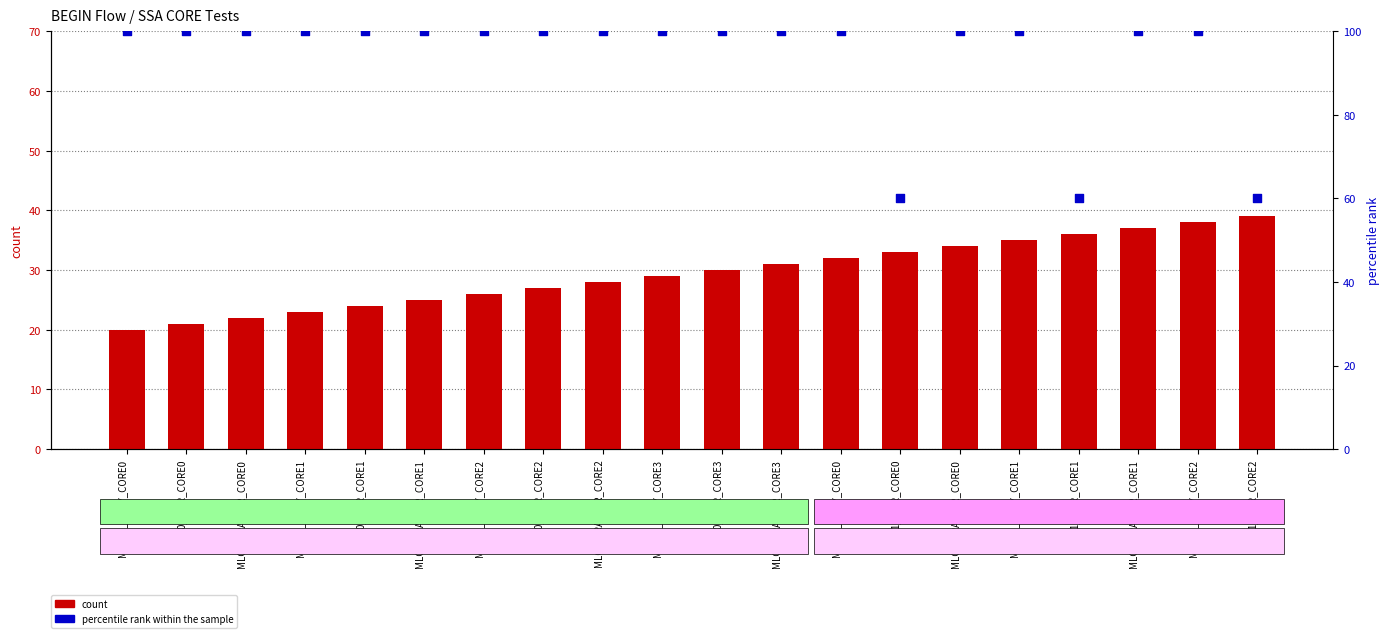

Which series has the largest total across all categories?

percentile rank within the sample